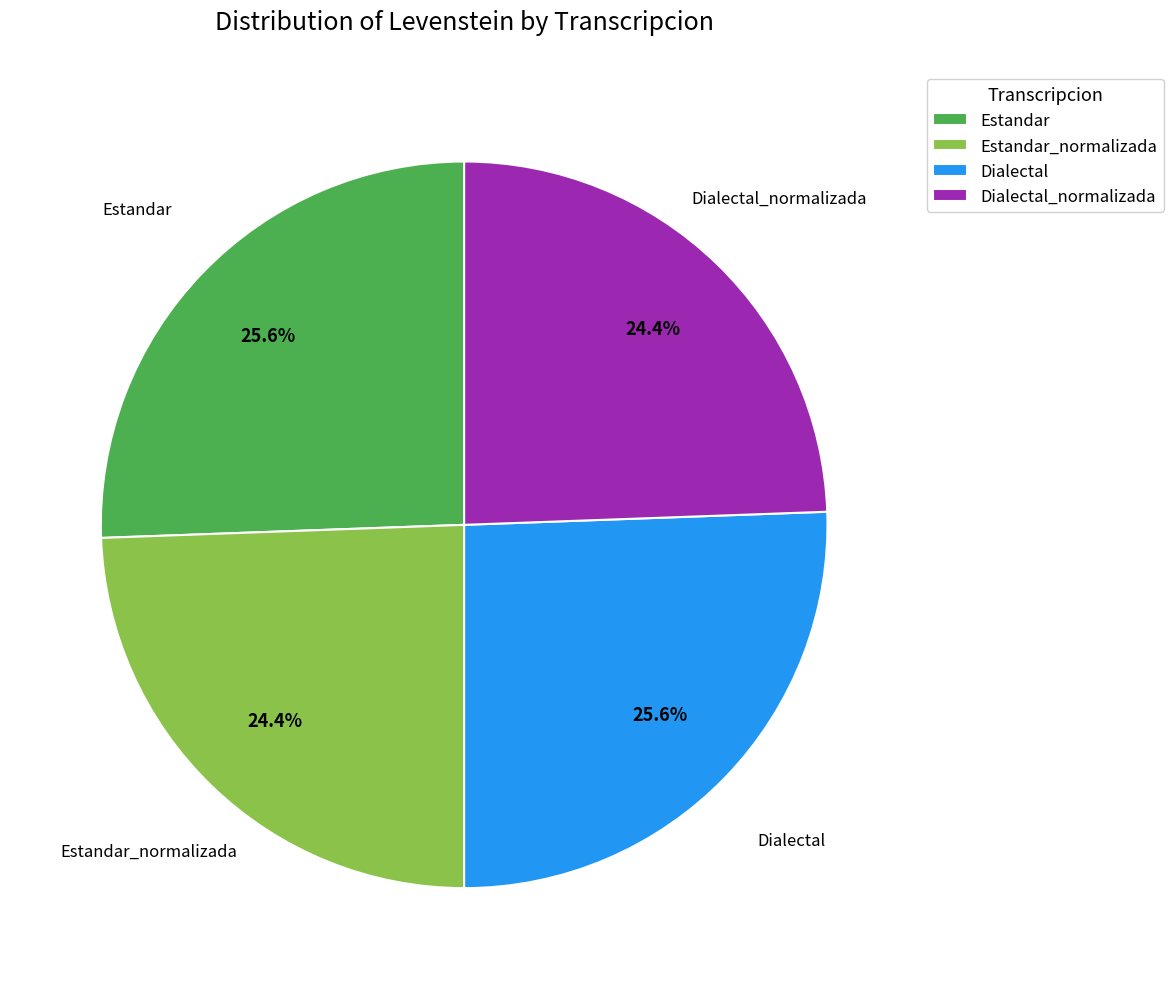

What percentage is NOT represented by Dialectal?

74.4%